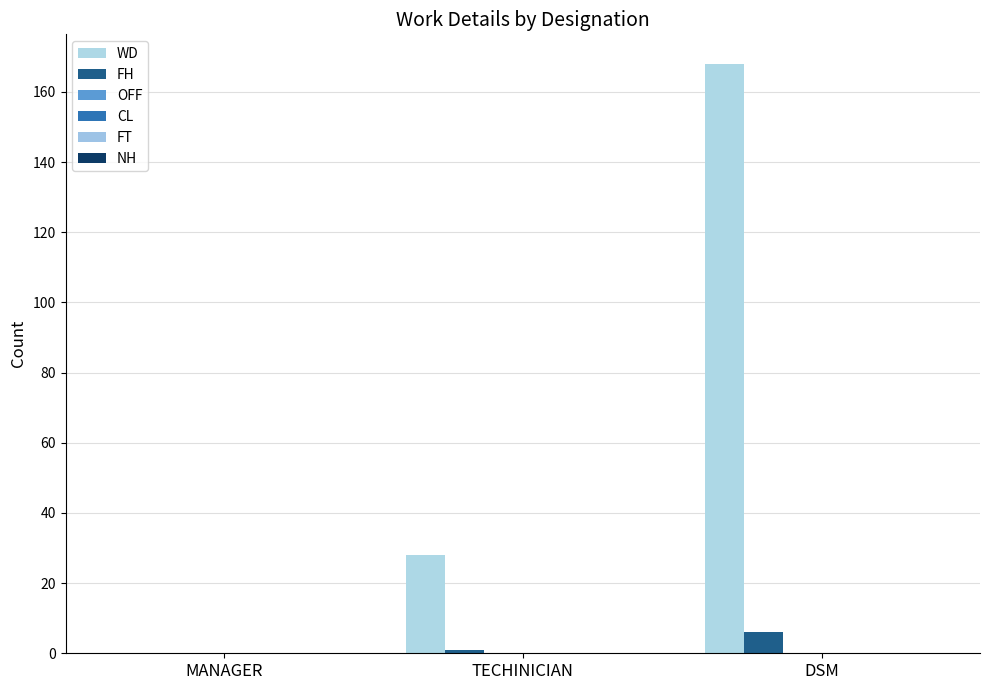

How many categories are shown in the chart?

3